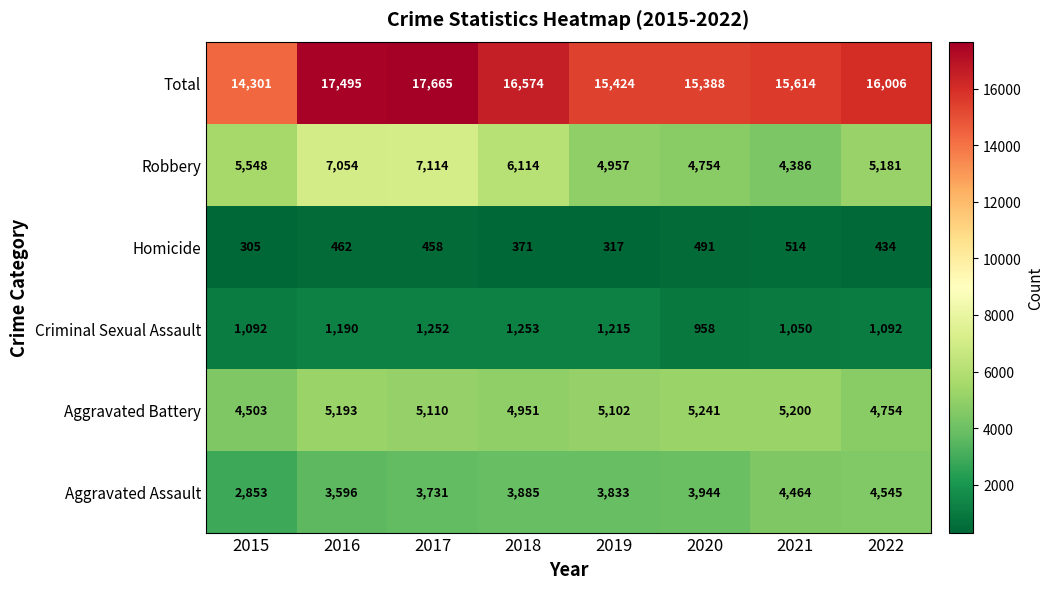

Rank the series by their maximum value, from lowest to highest.

Homicide, Criminal Sexual Assault, Aggravated Assault, Aggravated Battery, Robbery, Total